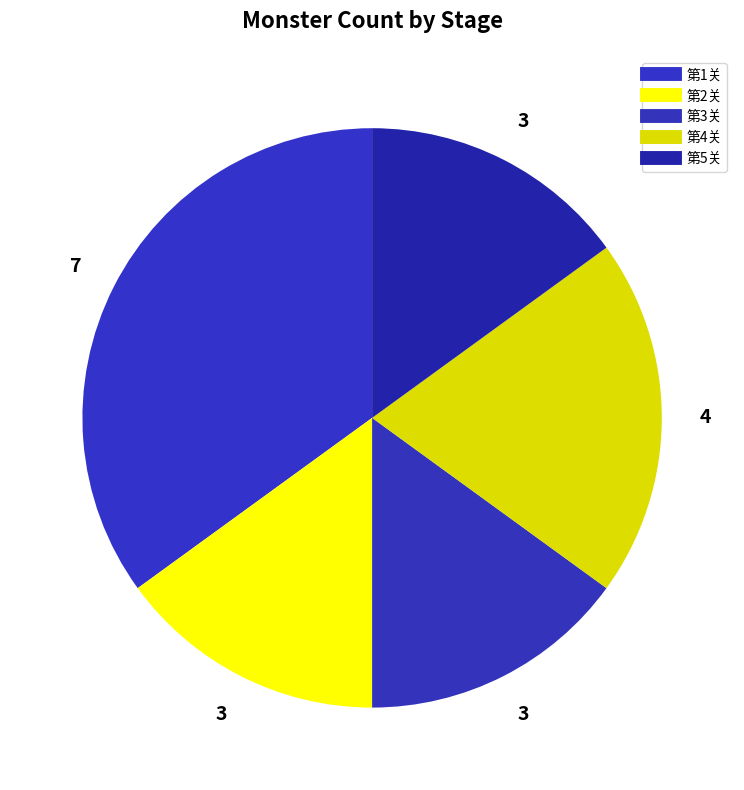

To the nearest percent, what is the average slice percentage?

20%